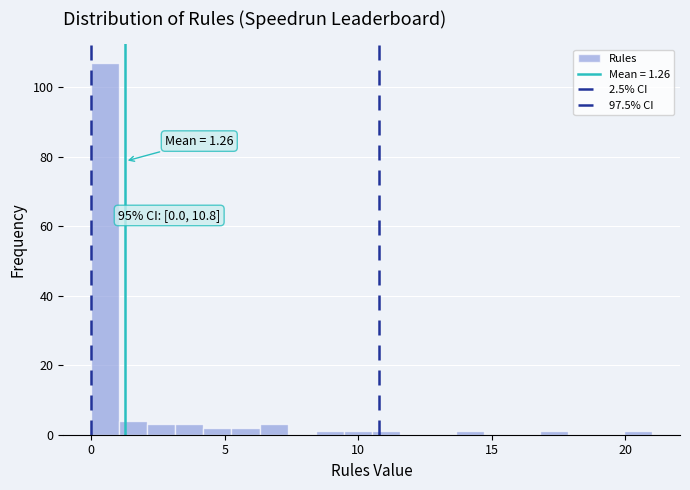

Around what value on the x-axis is the tallest bar? Give the approximate position of its centre, as read against the axis.

0.5